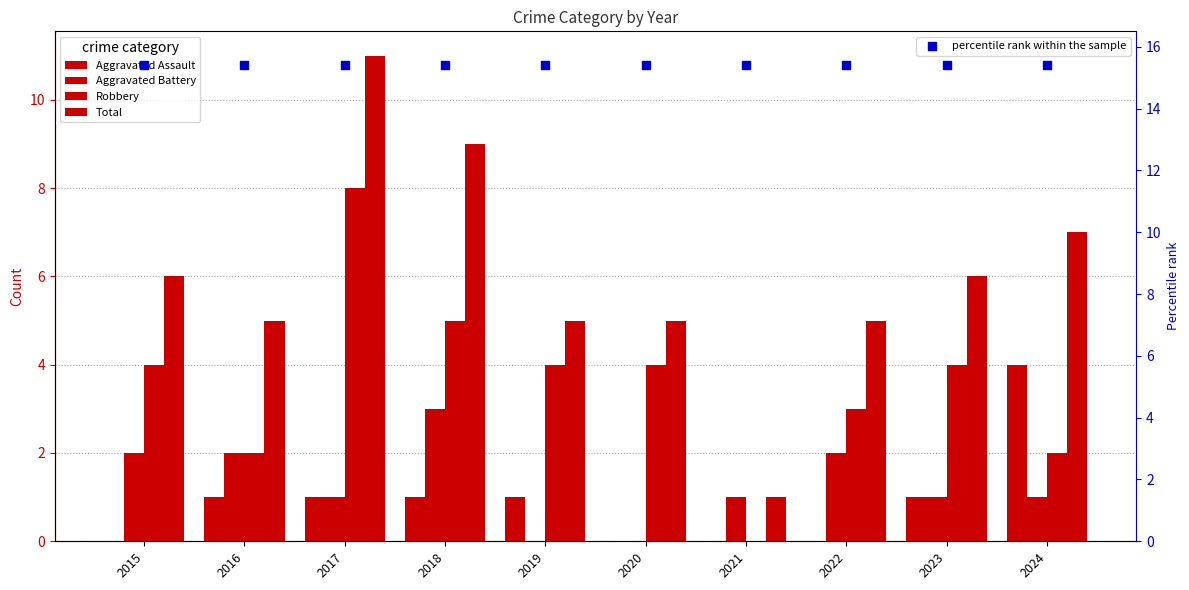

Which series reaches the minimum Y coordinate?

Aggravated Assault